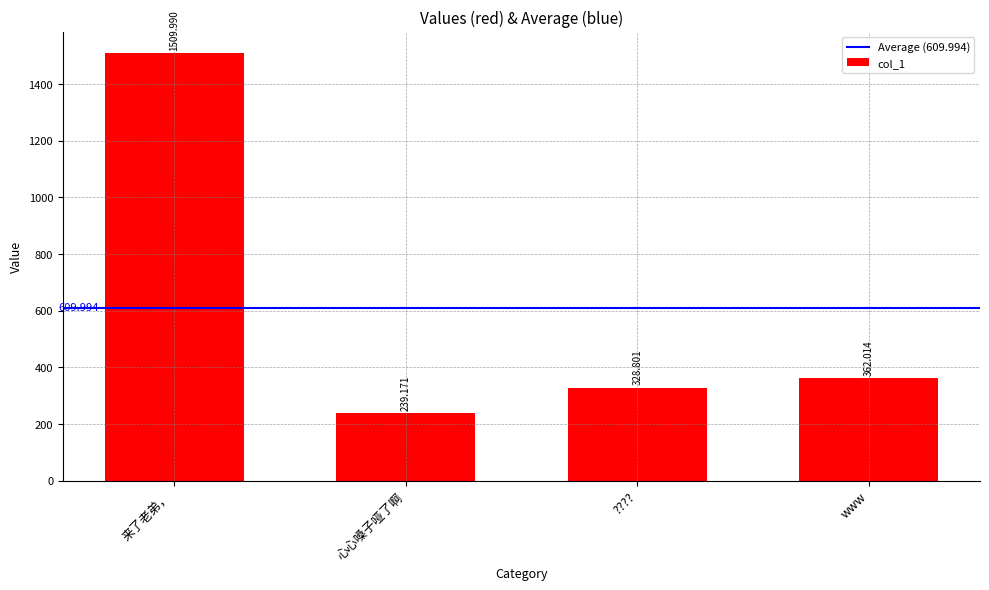

How many data points does each series have?

4